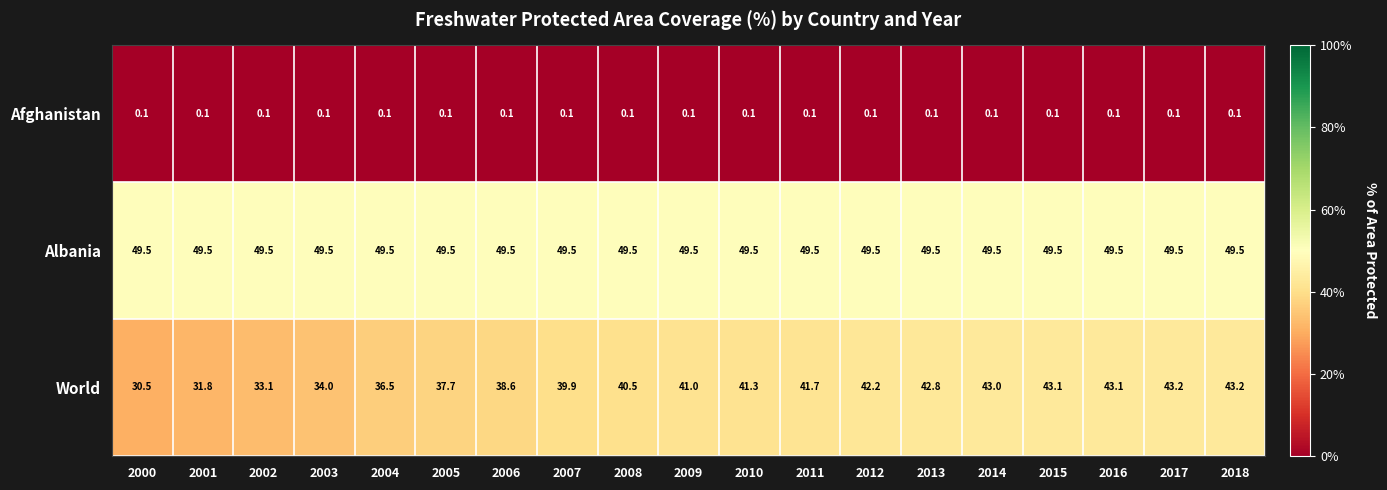

True or false: World has a value of 9.0 at 2015.

False